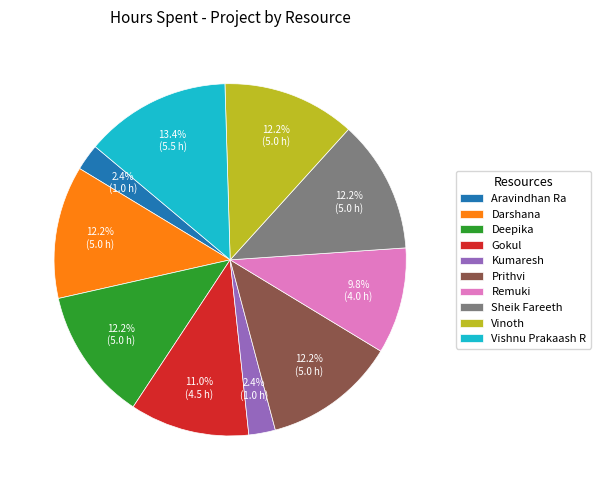

Is Kumaresh the majority of the pie?

No